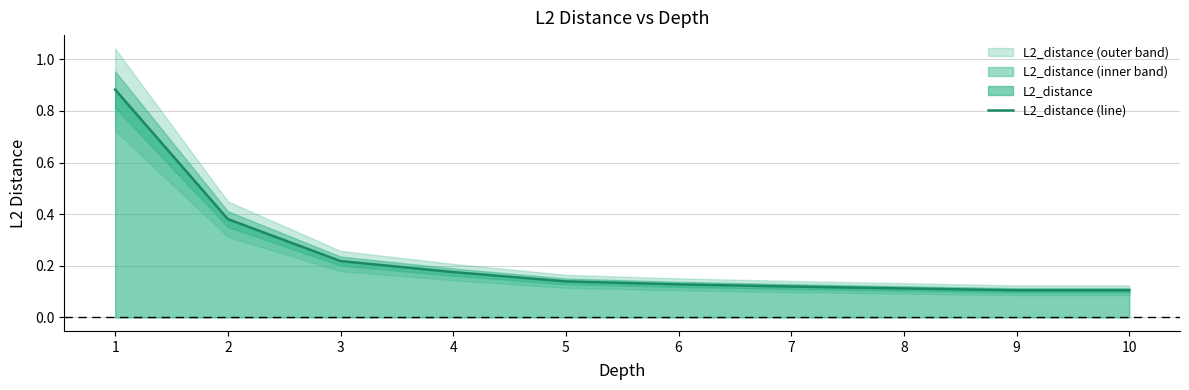

What is the difference between the maximum and minimum values?

0.8